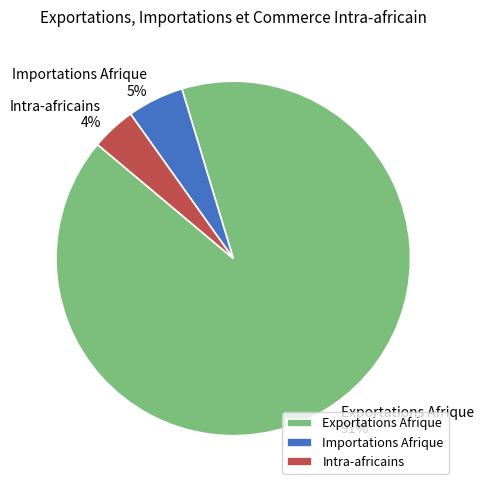

Does Intra-africains account for over 50% of the chart?

No